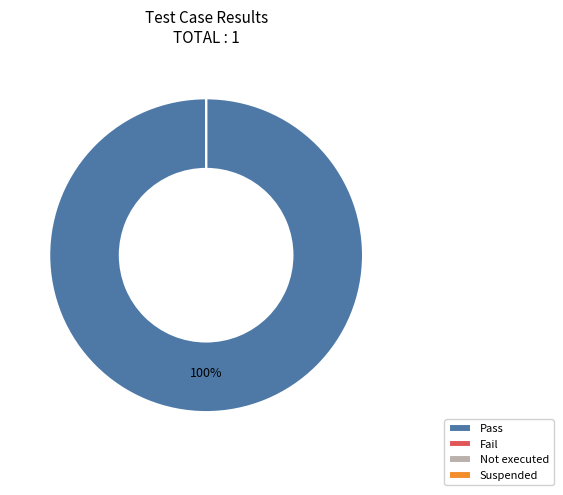

How many slices are in this pie chart?

4